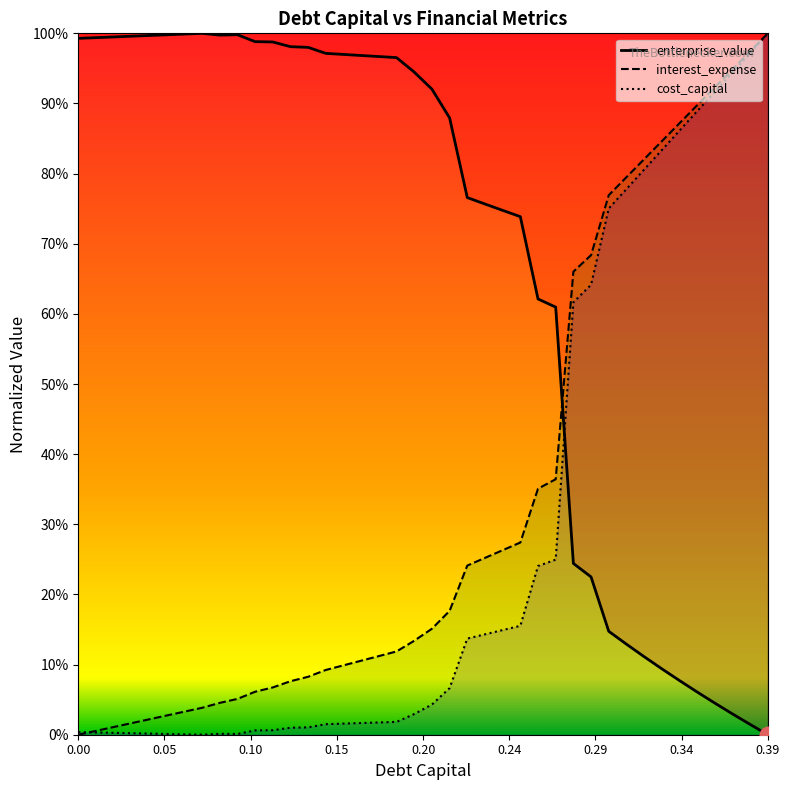

Is this an area chart (filled region under the line)?

No